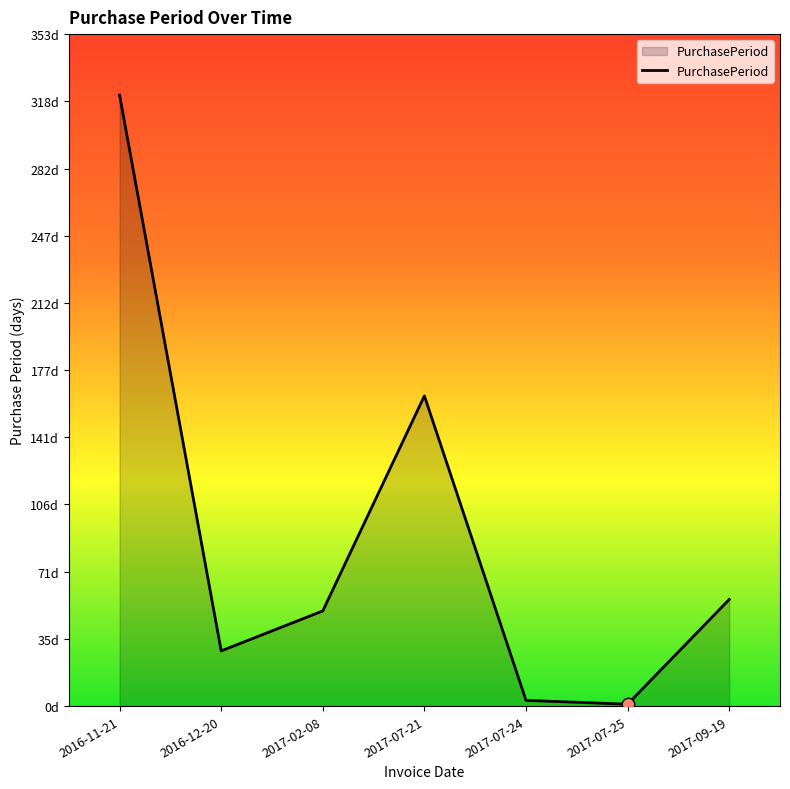

Approximately how many times larger is the value at 2016-12-20 compared to 2017-09-19?

0.5